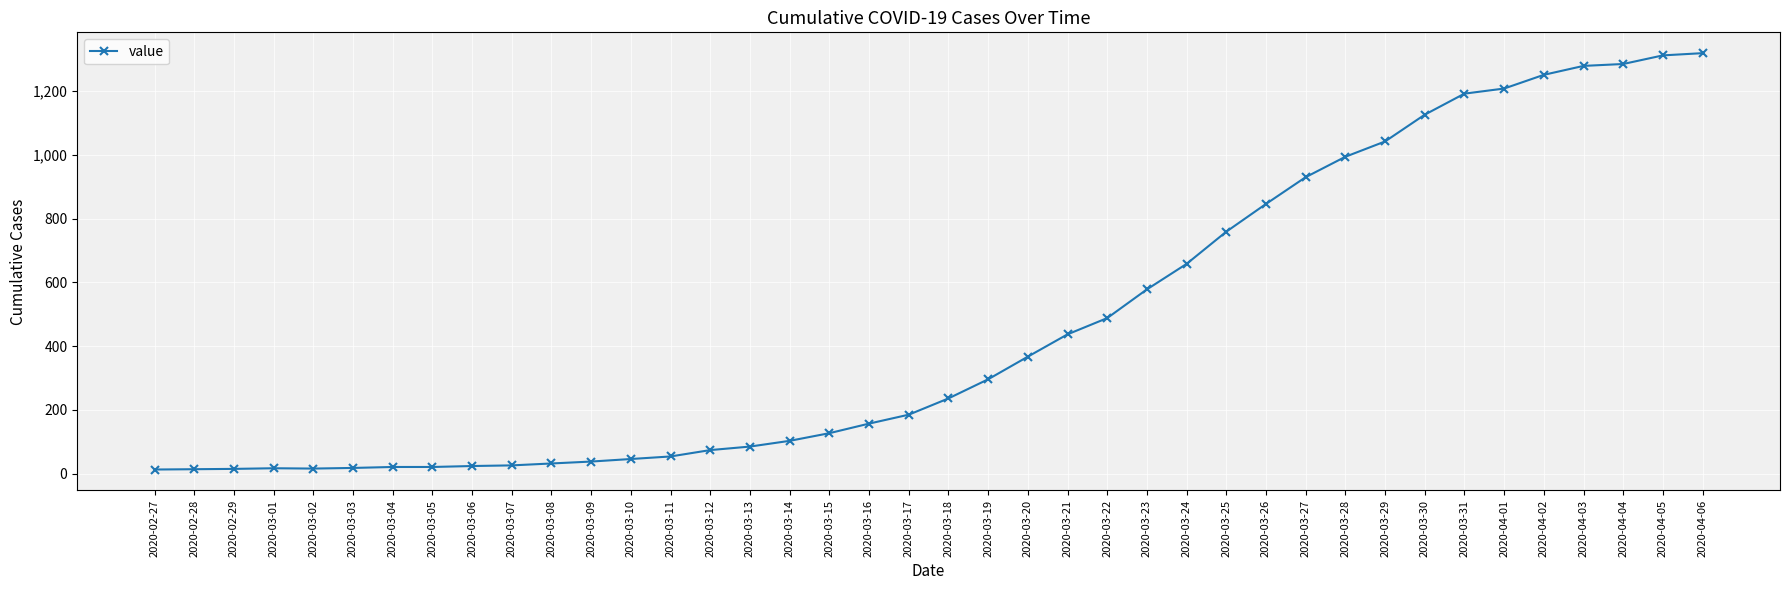

What is the maximum value shown in the chart?

1319